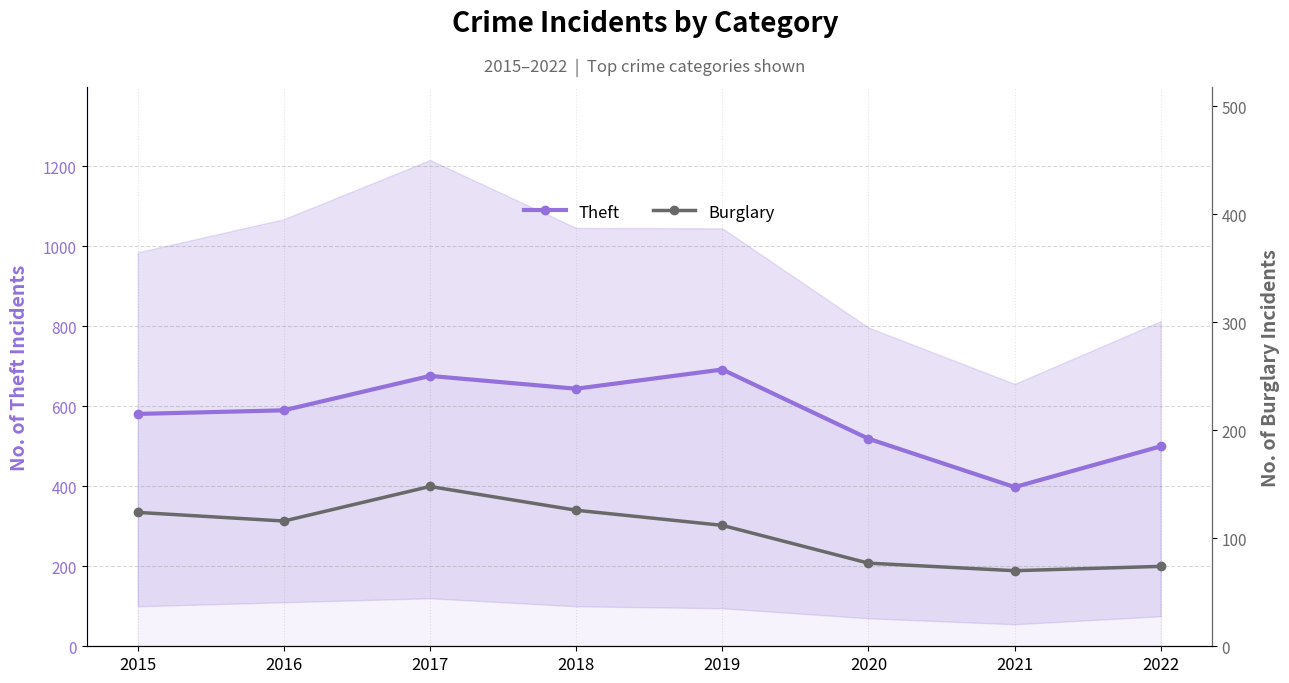

What is the value of the Theft point at the 7th from the left?

398